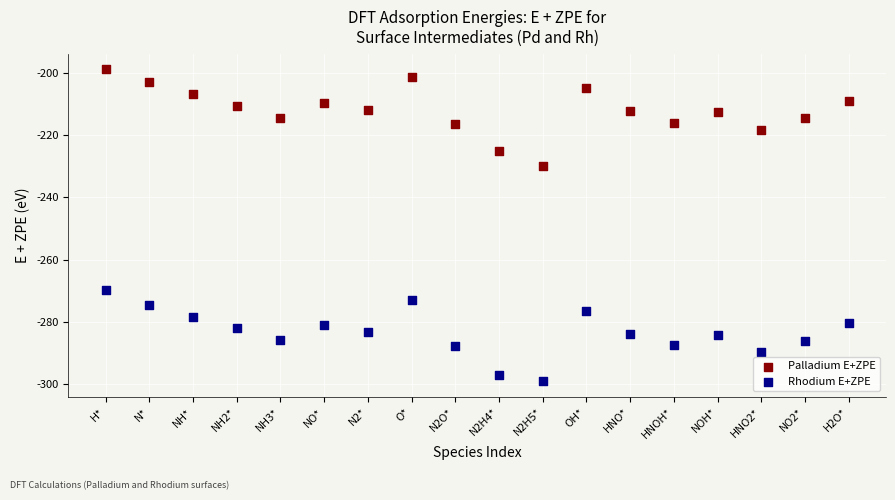

What are all the series names shown in the legend?

Palladium E+ZPE, Rhodium E+ZPE